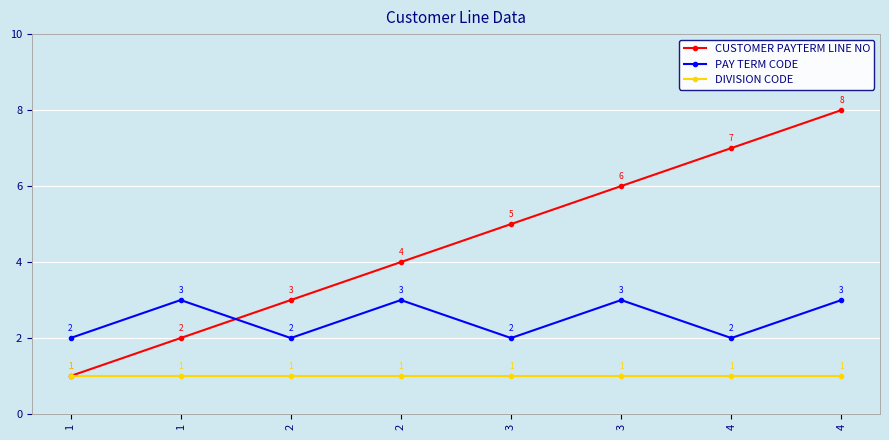

What are all the series names shown in the legend?

CUSTOMER PAYTERM LINE NO, PAY TERM CODE, DIVISION CODE